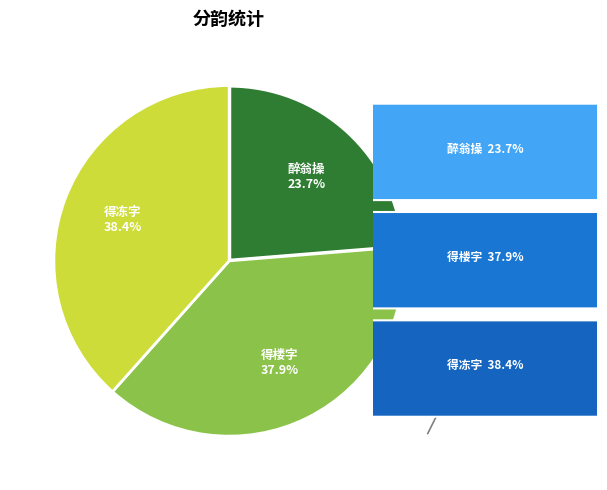

Which category has the smallest portion of the pie?

醉翁操